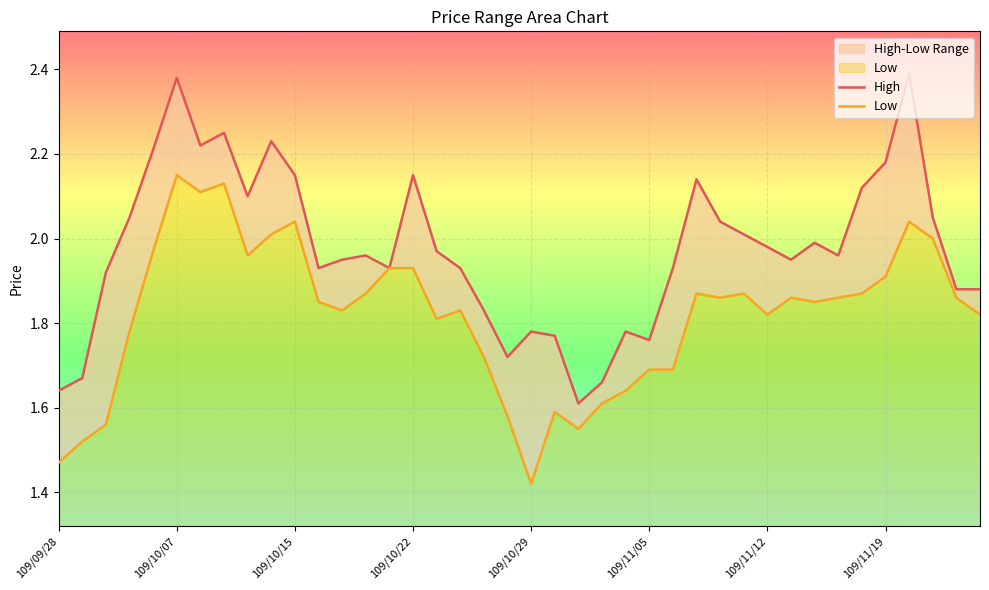

The value of High at 17 is 3.0. True or false?

False